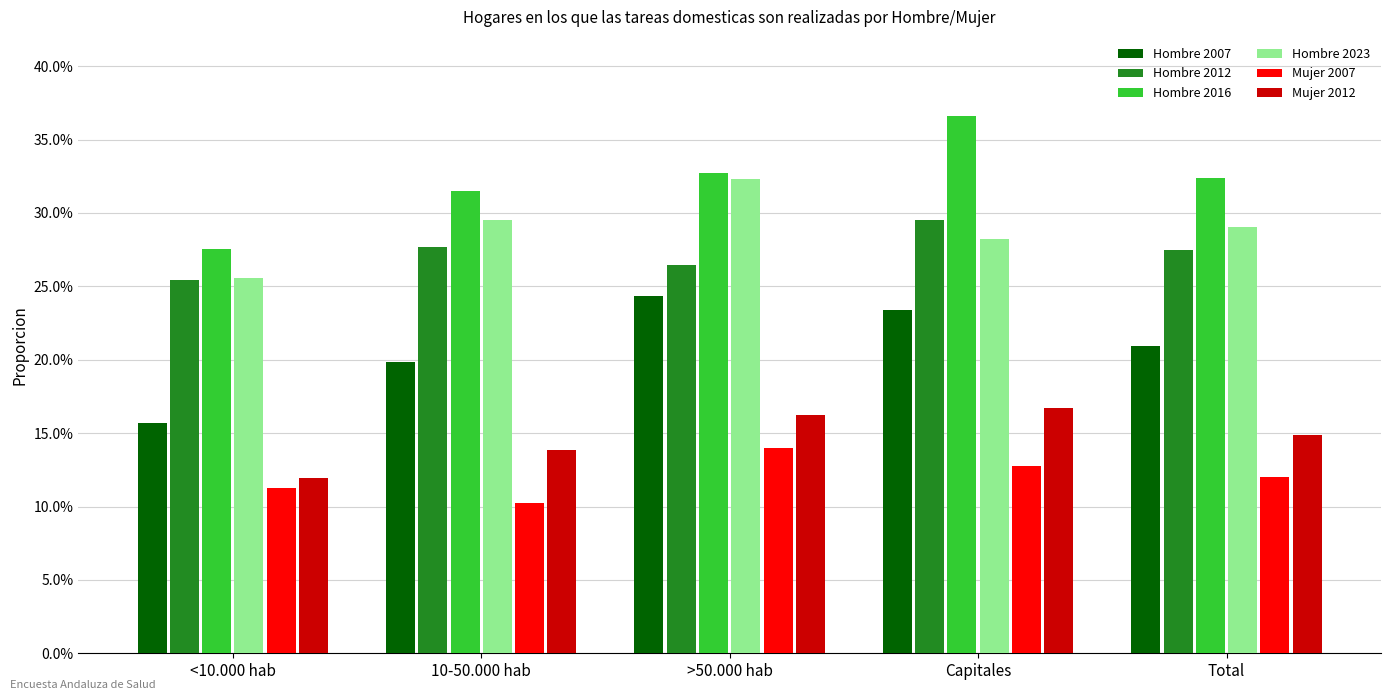

What are all the series names shown in the legend?

Hombre 2007, Hombre 2012, Hombre 2016, Hombre 2023, Mujer 2007, Mujer 2012